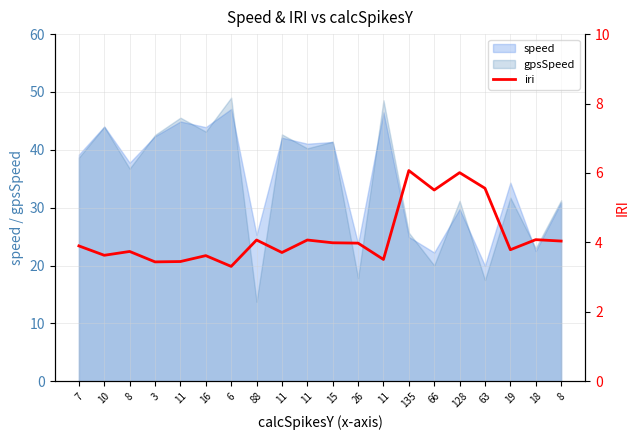

How many categories are shown in the chart?

20